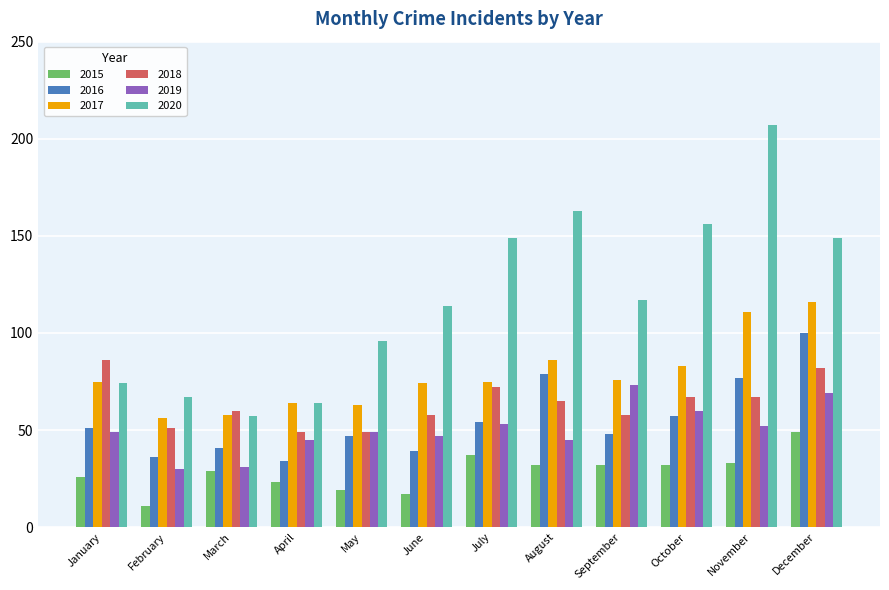

How many groups of bars are there?

12